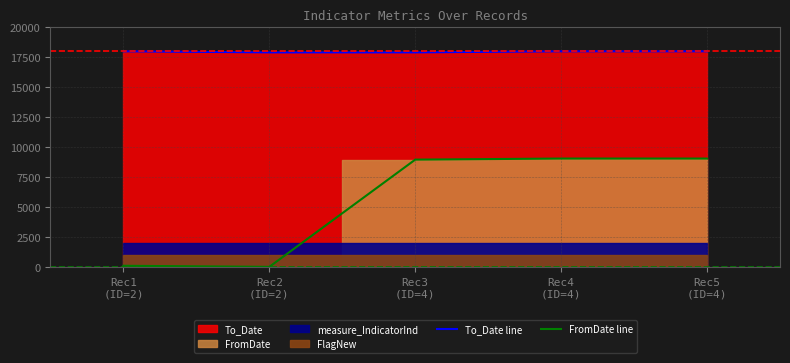

Reading left to right, transcribe all the data shown in this chart.

To_Date line: Rec1
(ID=2)=18000.0	Rec2
(ID=2)=17910.4	Rec3
(ID=4)=17910.4	Rec4
(ID=4)=18000.0	Rec5
(ID=4)=18000.0
FromDate line: Rec1
(ID=2)=89.6	Rec2
(ID=2)=0.0	Rec3
(ID=4)=8955.2	Rec4
(ID=4)=9044.8	Rec5
(ID=4)=9044.8